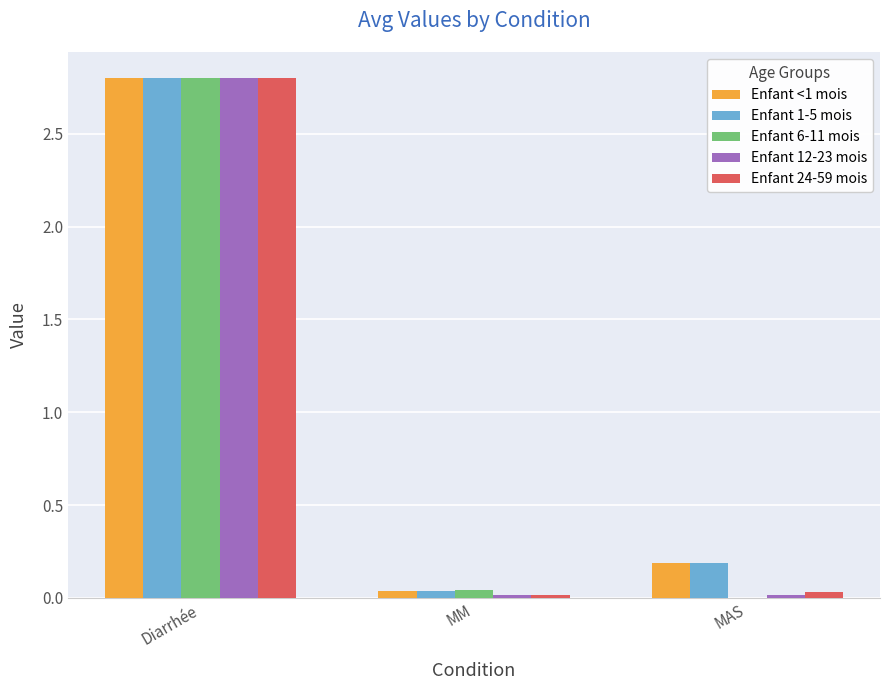

At which label is Enfant <1 mois closest to 1?

MAS